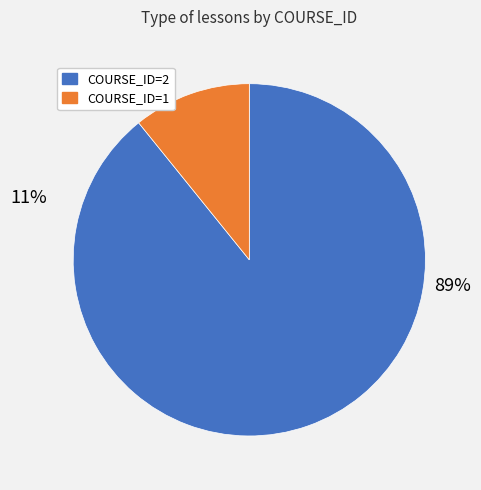

Which slice is the largest?

COURSE_ID=2